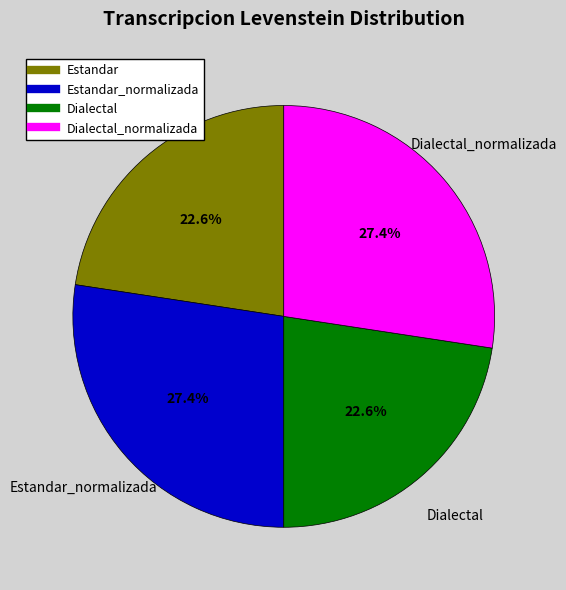

Is there a majority slice in this chart?

No